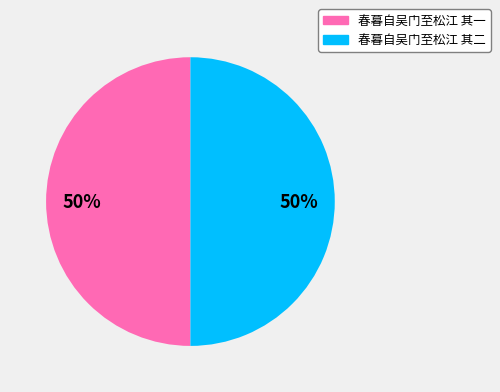

What percentage is the 春暮自吴门至松江 其二 slice, to the nearest percent?

50%